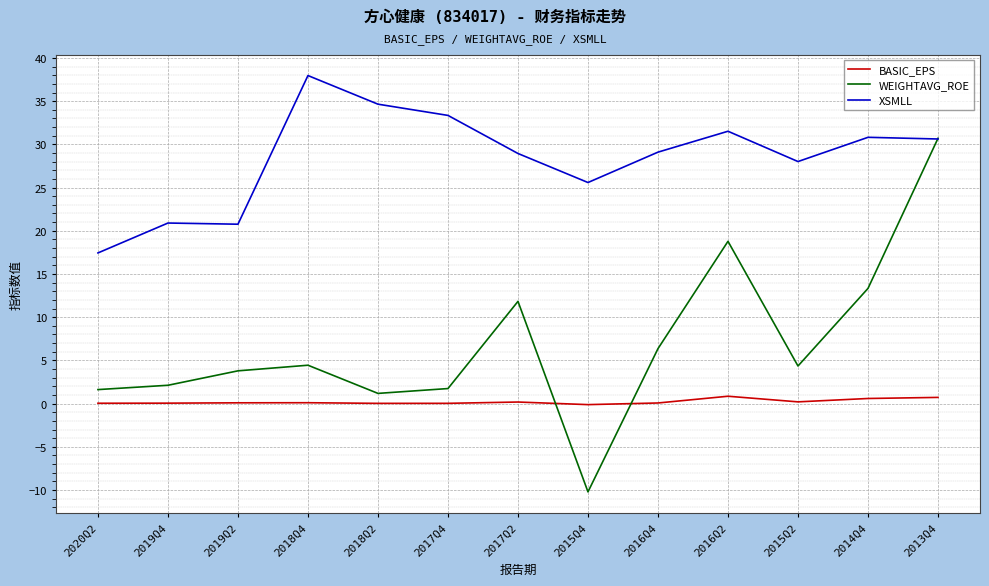

List the series in order of their peak value, highest first.

XSMLL, WEIGHTAVG_ROE, BASIC_EPS